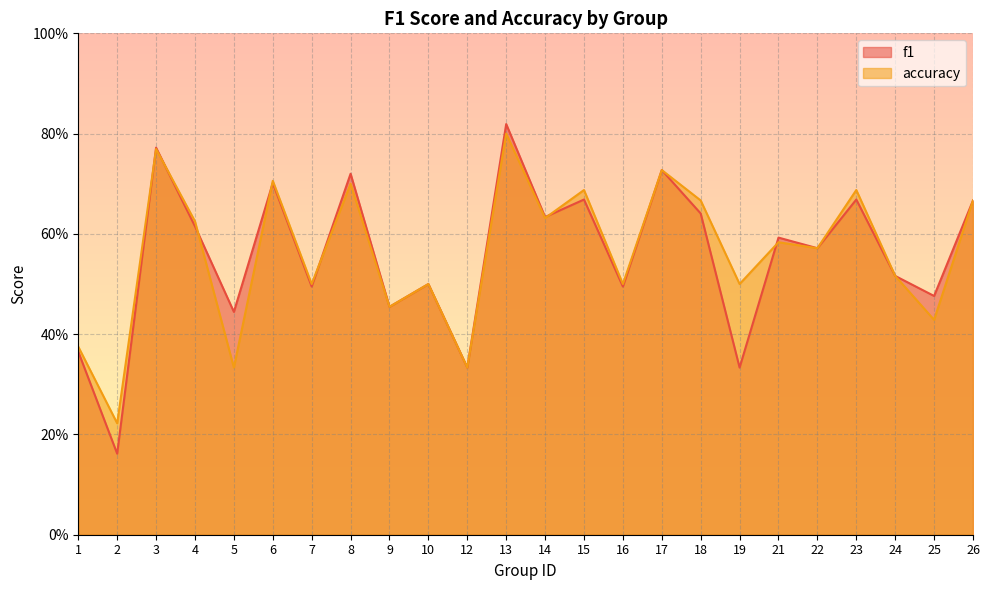

Which category has the lowest value in the accuracy series?

2